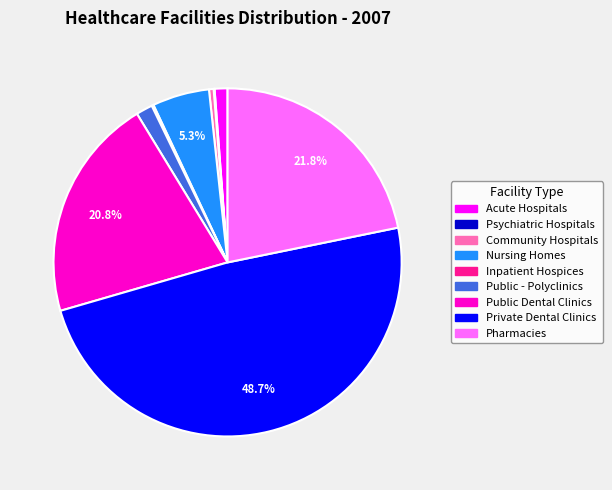

Is there any slice that represents more than half of the pie?

No